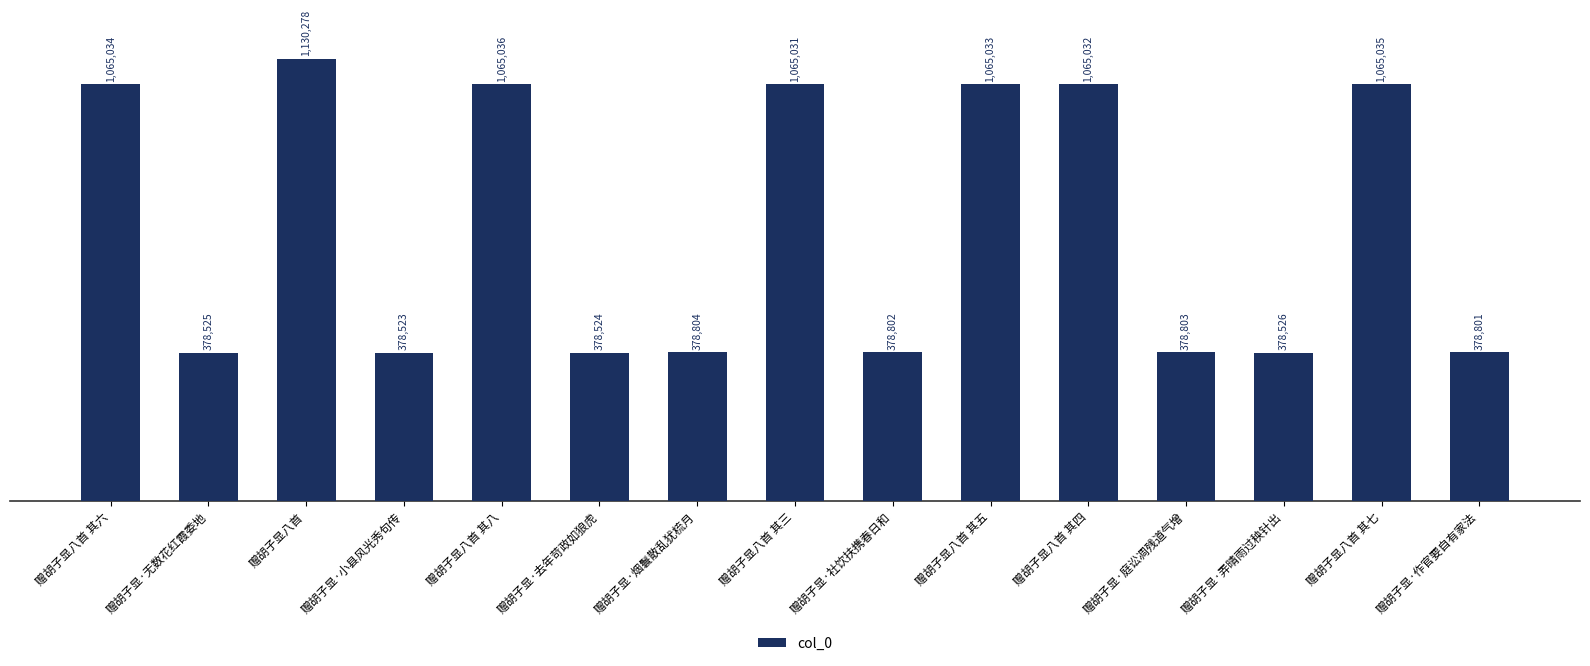

Between 赠胡子显八首 其五 and 赠胡子显八首 其三, which is larger?

赠胡子显八首 其五